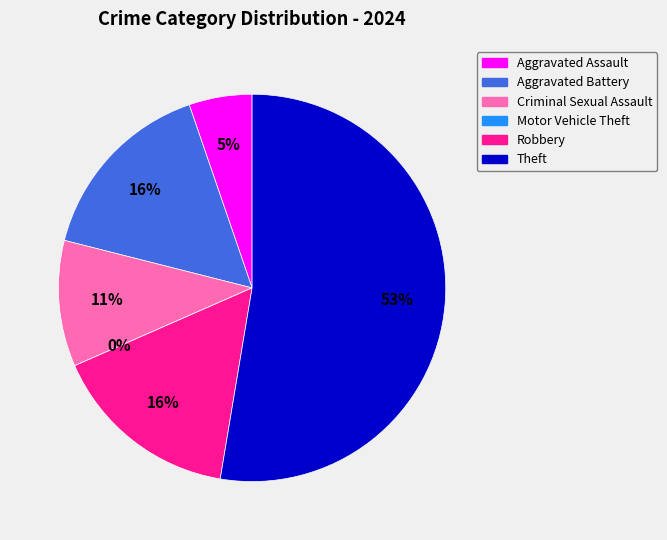

Is Aggravated Assault the majority of the pie?

No